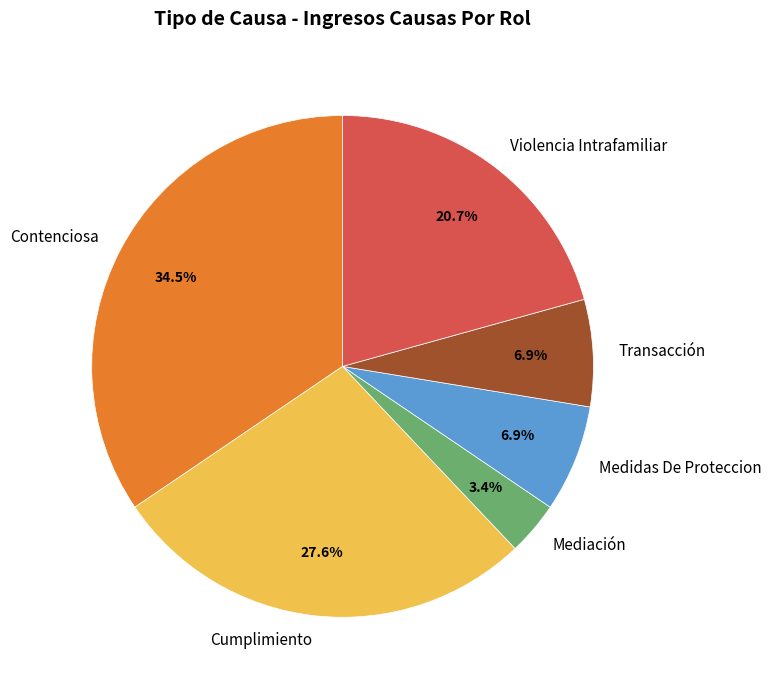

To the nearest percent, what is the combined percentage of Contenciosa and Violencia Intrafamiliar?

55%